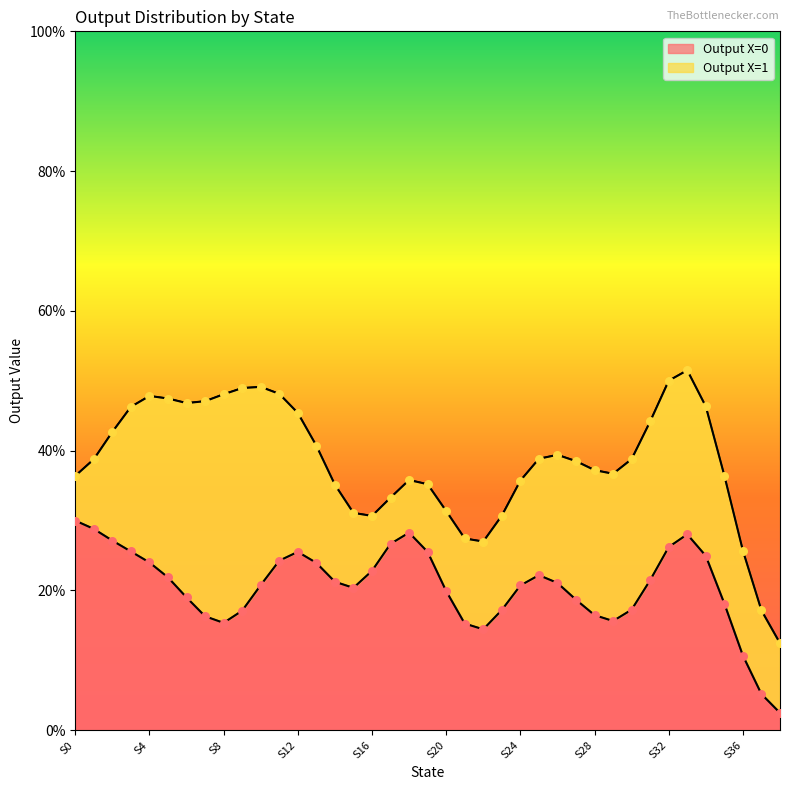

Which series has the widest spread of Y values?

Output X=0